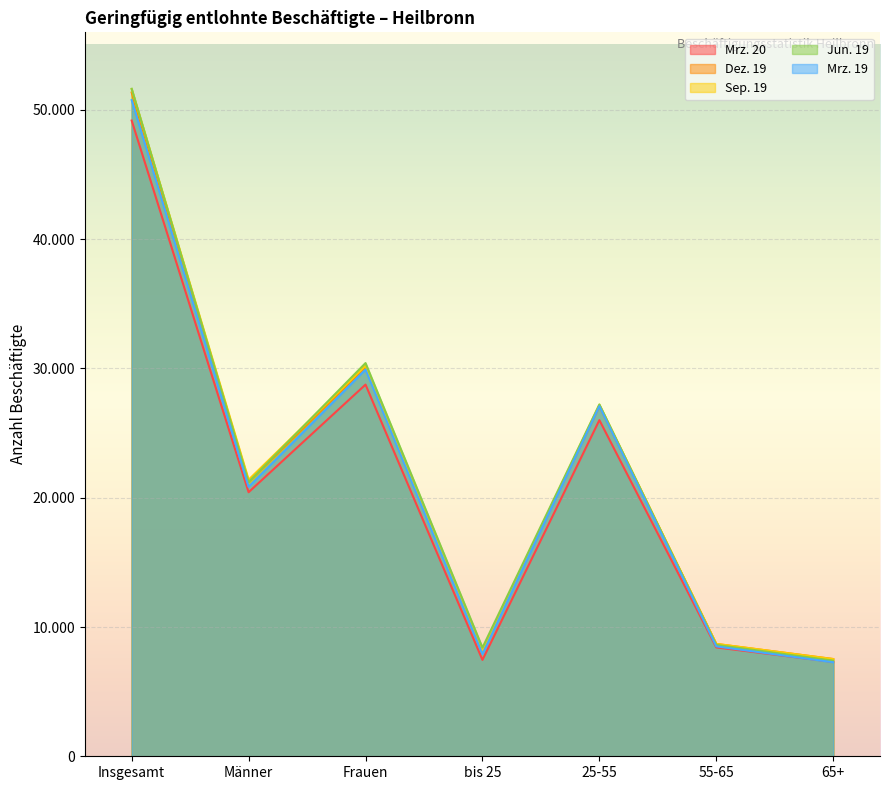

What is the label of the 4th point from the left?

bis 25